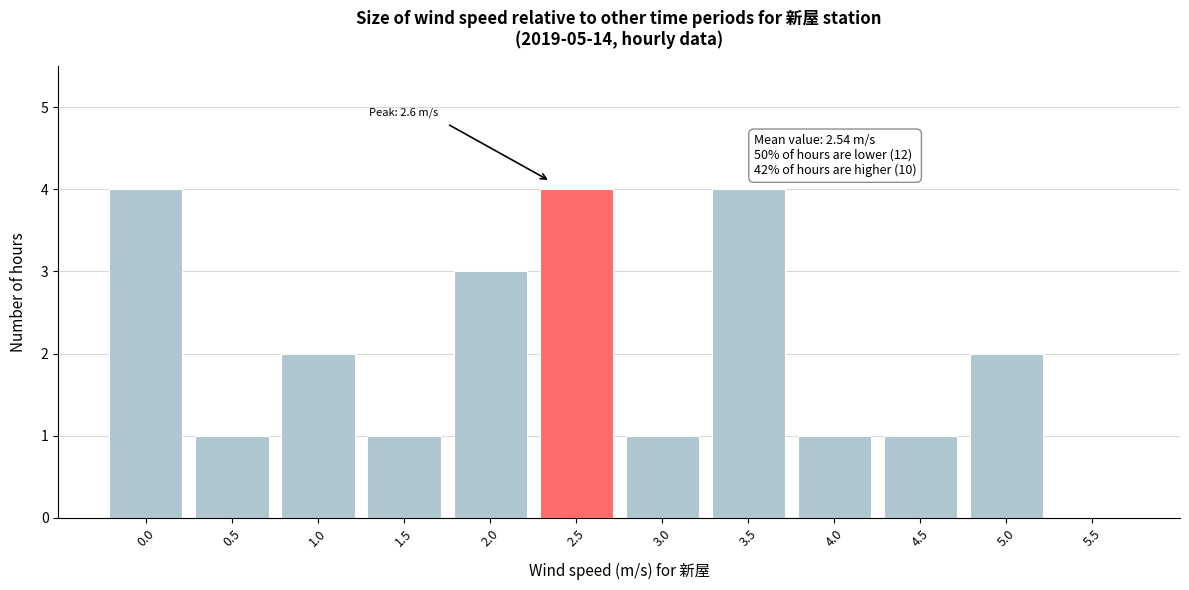

Reading left to right, transcribe all the data shown in this chart.

0.0=4	0.5=1	1.0=2	1.5=1	2.0=3	2.5=4	3.0=1	3.5=4	4.0=1	4.5=1	5.0=2	5.5=0